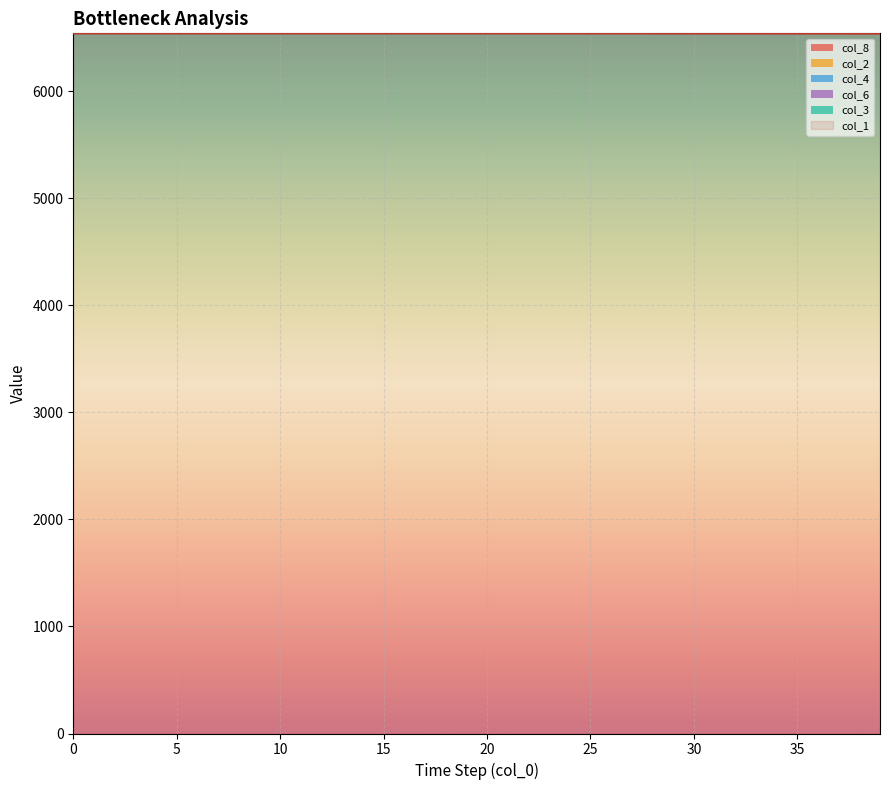

Reading left to right, what are all the values shown in this chart?

col_1: 6542.0	6542.0	6542.0	6542.0	6542.0	6542.0	6542.0	6542.0	6541.9	6541.9	6541.9	6541.9	6541.9	6541.9	6541.9	6541.9	6541.9	6541.8	6541.8	6541.8	6541.8	6541.7	6541.7	6541.7	6541.6	6541.6	6541.5	6541.5	6541.4	6541.3	6541.2	6541.2	6541.1	6540.9	6540.8	6540.7	6540.5	6540.3	6540.1	6539.9
col_8: 0.0	0.0	0.0	0.0	0.0	0.0	0.0	0.0	0.0	0.0	0.0	0.0	0.0	0.0	0.0	0.1	0.1	0.1	0.1	0.1	0.1	0.1	0.1	0.1	0.2	0.2	0.2	0.2	0.3	0.3	0.3	0.4	0.4	0.5	0.6	0.6	0.7	0.8	0.9	1.0
col_2: 0.0	0.0	0.0	0.0	0.0	0.0	0.0	0.0	0.0	0.0	0.0	0.0	0.0	0.0	0.1	0.1	0.1	0.1	0.1	0.1	0.1	0.1	0.1	0.1	0.1	0.2	0.2	0.2	0.2	0.2	0.3	0.3	0.3	0.4	0.4	0.5	0.6	0.6	0.7	0.8
col_4: 0.0	0.0	0.0	0.0	0.0	0.0	0.0	0.0	0.0	0.0	0.0	0.0	0.0	0.0	0.0	0.0	0.0	0.0	0.0	0.0	0.0	0.0	0.0	0.0	0.0	0.0	0.1	0.1	0.1	0.1	0.1	0.1	0.1	0.1	0.1	0.1	0.1	0.2	0.2	0.2
col_6: 0.0	0.0	0.0	0.0	0.0	0.0	0.0	0.0	0.0	0.0	0.0	0.0	0.0	0.0	0.0	0.0	0.0	0.0	0.0	0.0	0.0	0.0	0.0	0.0	0.0	0.0	0.0	0.0	0.0	0.0	0.0	0.0	0.1	0.1	0.1	0.1	0.1	0.1	0.1	0.1
col_3: 0.0	0.0	0.0	0.0	0.0	0.0	0.0	0.0	0.0	0.0	0.0	0.0	0.0	0.0	0.0	0.0	0.0	0.0	0.0	0.0	0.0	0.0	0.0	0.0	0.0	0.0	0.0	0.0	0.0	0.0	0.0	0.0	0.0	0.0	0.0	0.0	0.0	0.0	0.0	0.0